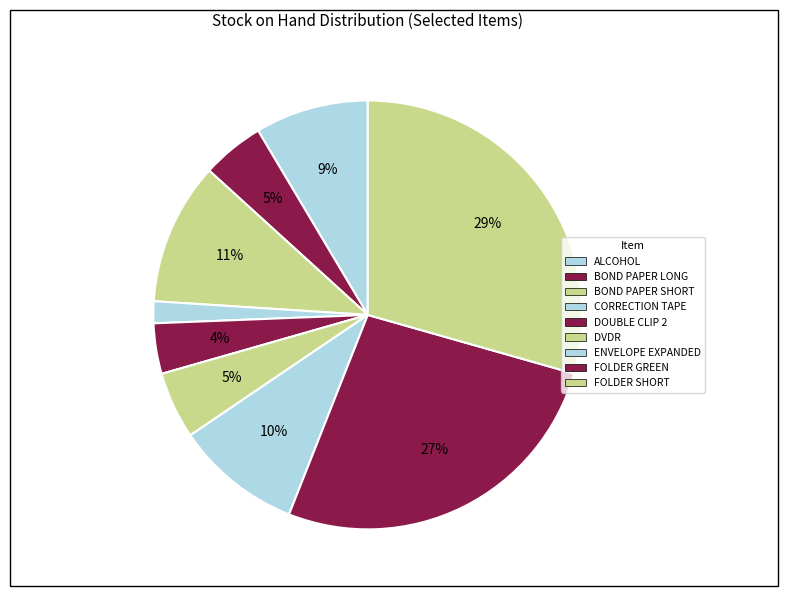

How many slices are in this pie chart?

9